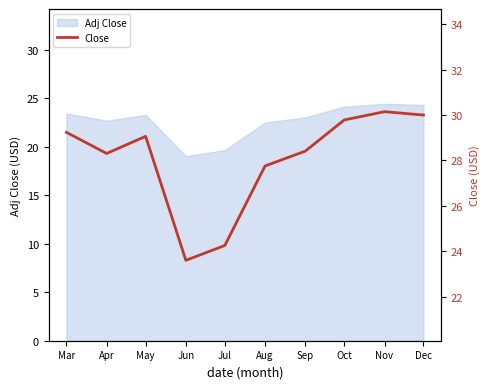

The Adj Close series shows 14.9 at May. True or false?

False